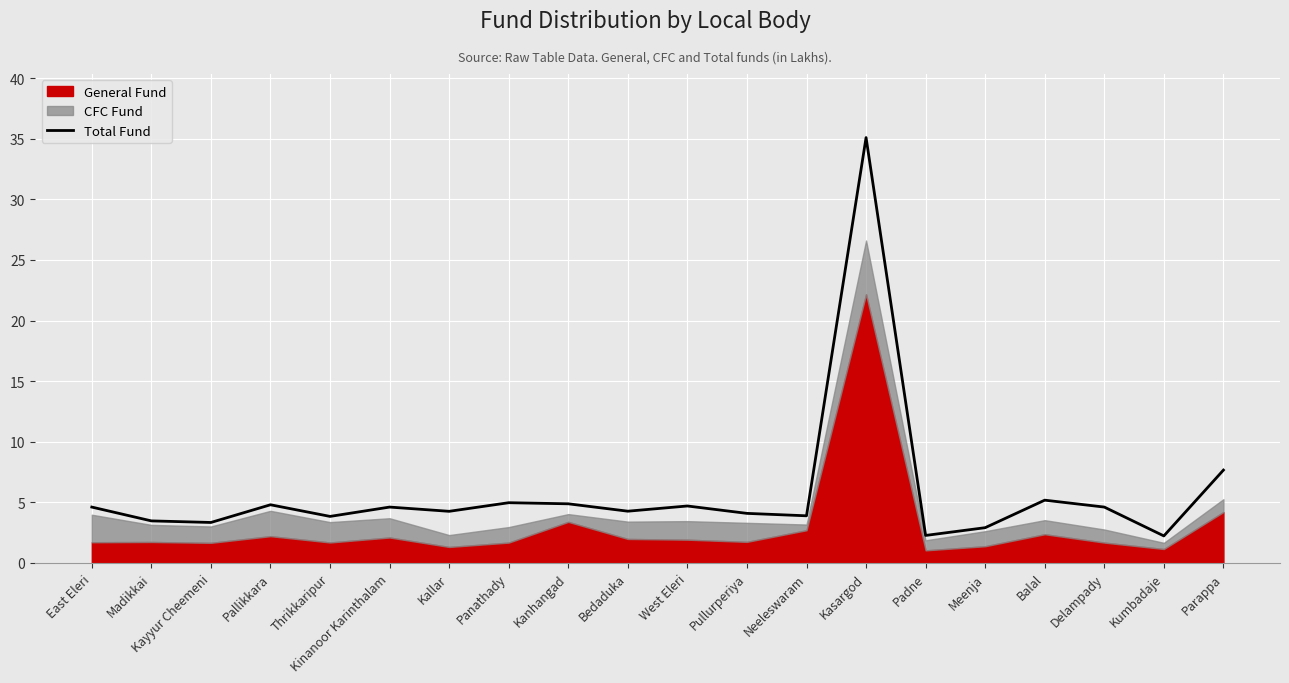

Where is Total Fund nearest to the value 18?

Parappa